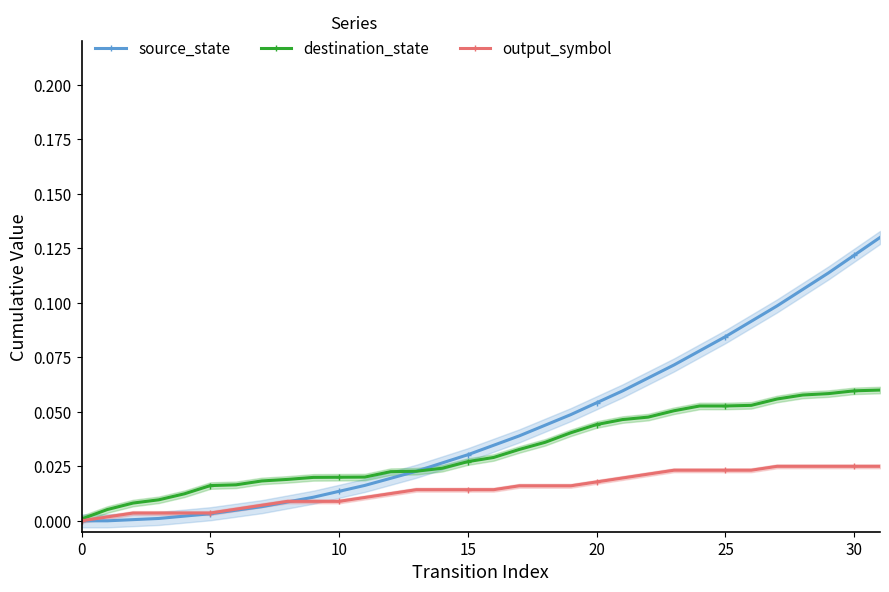

Is the value of destination_state at 13 greater than the value of output_symbol at 15?

Yes